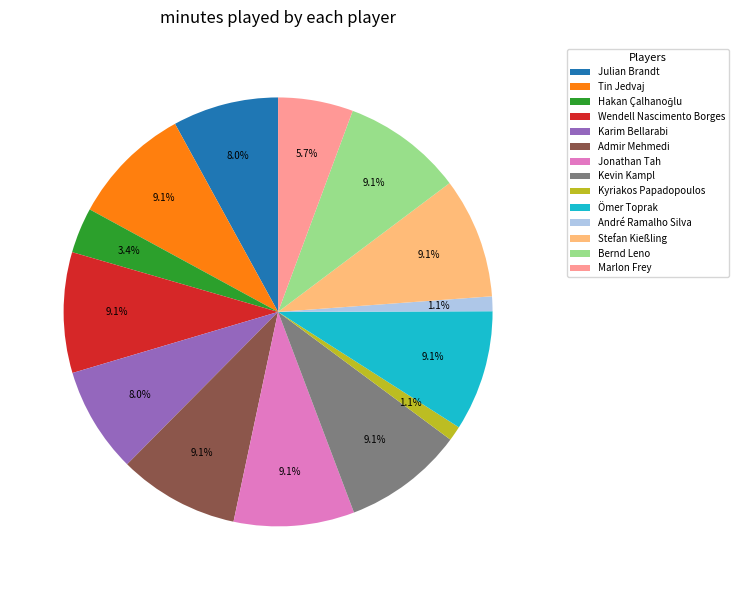

How much of the chart is everything except Tin Jedvaj?

90.9%